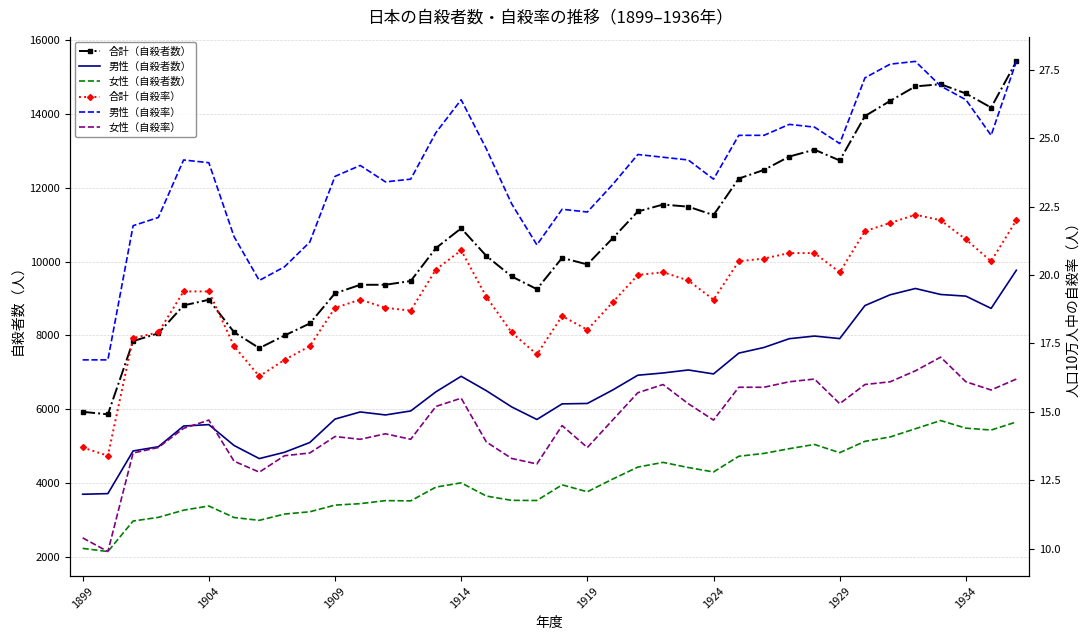

True or false: 男性（自殺率） and 合計（自殺者数） cross at least once.

False